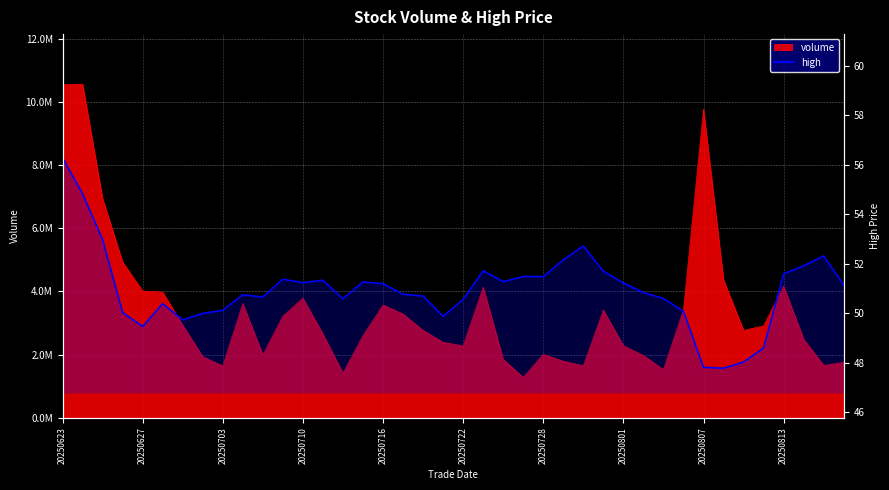

What is the sum of the values at 29 and 20250807?

101.0